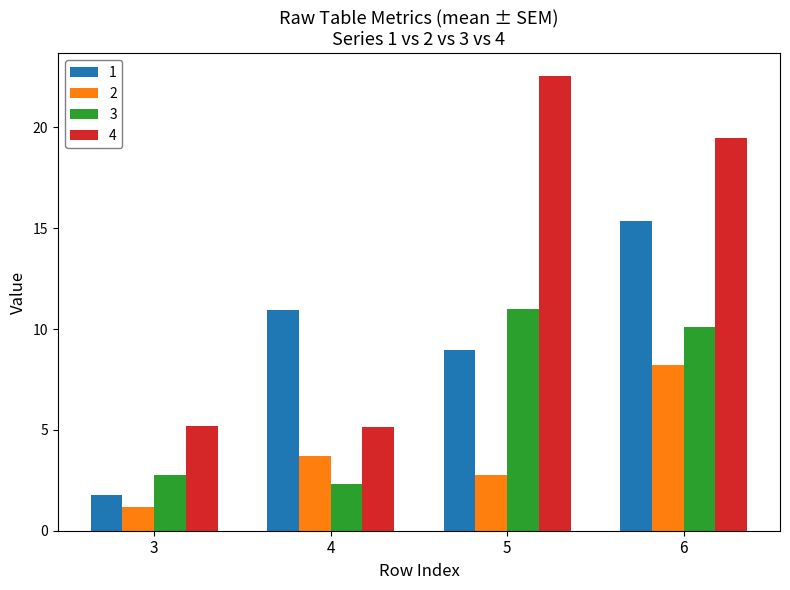

Where is 1 nearest to the value 8?

5